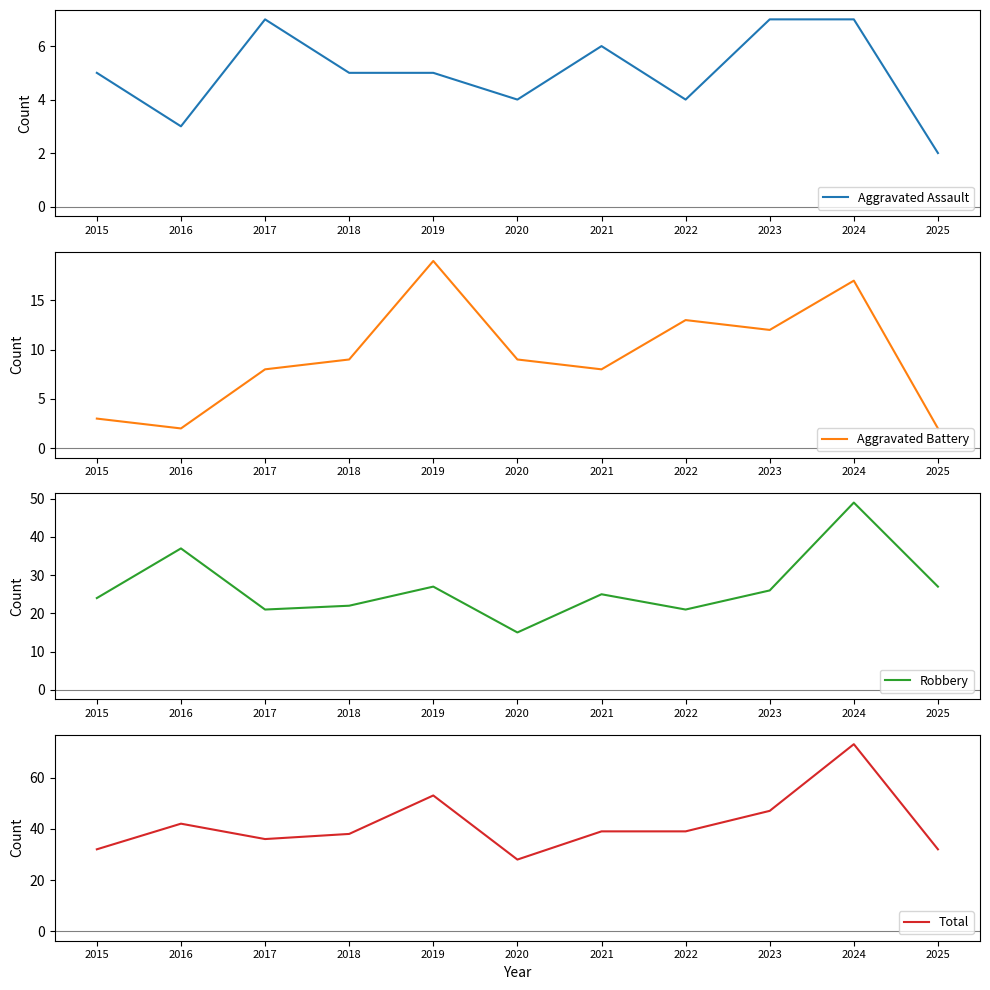

True or false: Total and Aggravated Assault intersect in this chart.

False